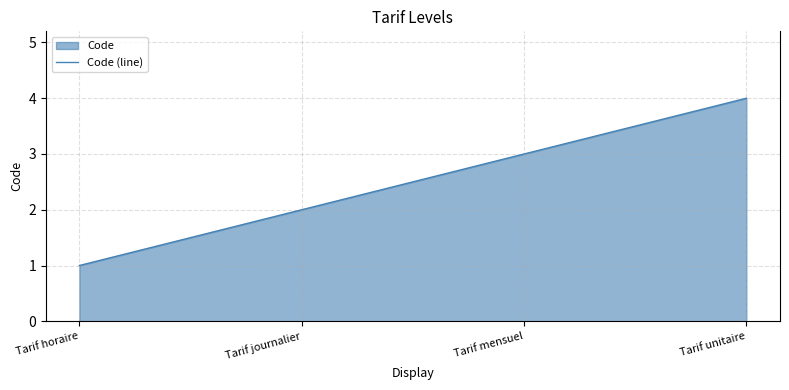

How many data points are above 3?

1